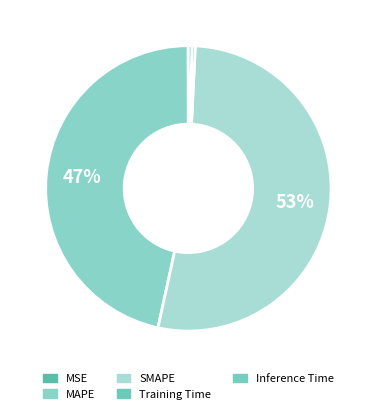

How many segments does this pie chart have?

5